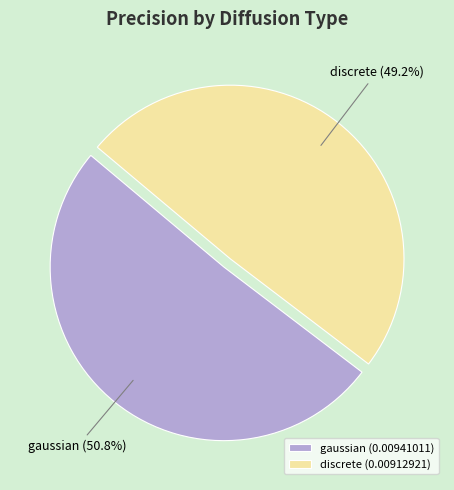

To the nearest percent, what is the difference between the discrete and gaussian slice percentages?

2%